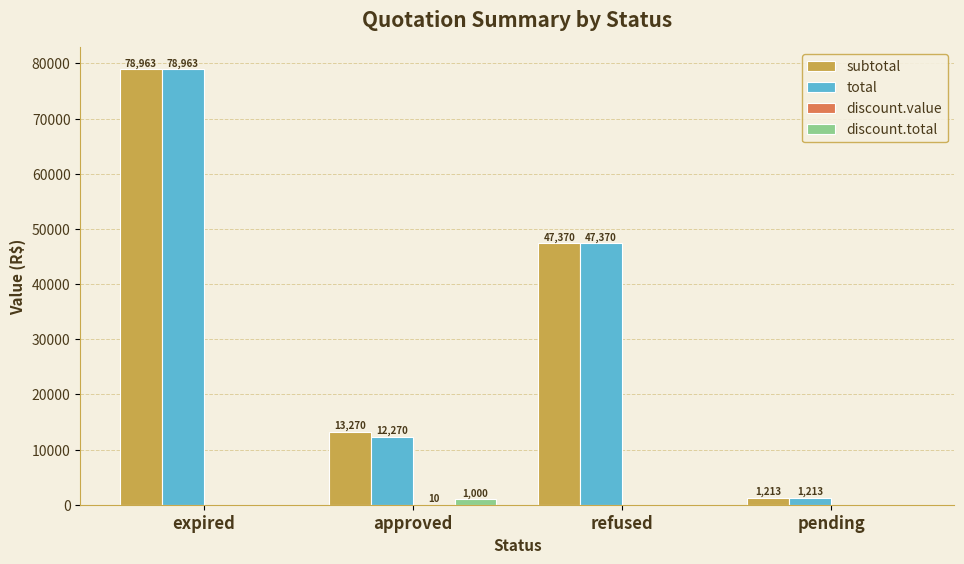

At which category is the sum across all series the highest?

expired